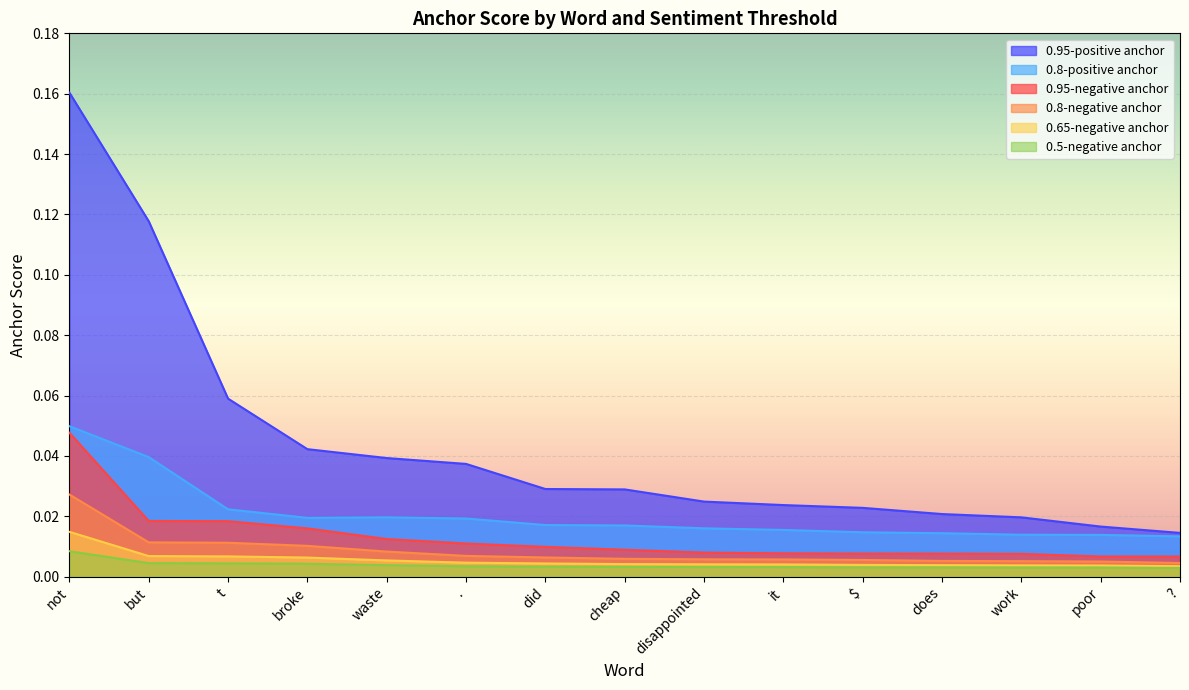

The value of 0.65-negative anchor at $ is 0.0. True or false?

False